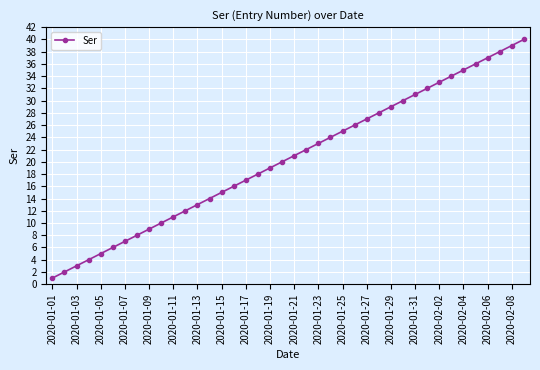

True or false: there are more than 1 points higher than both neighbors.

False